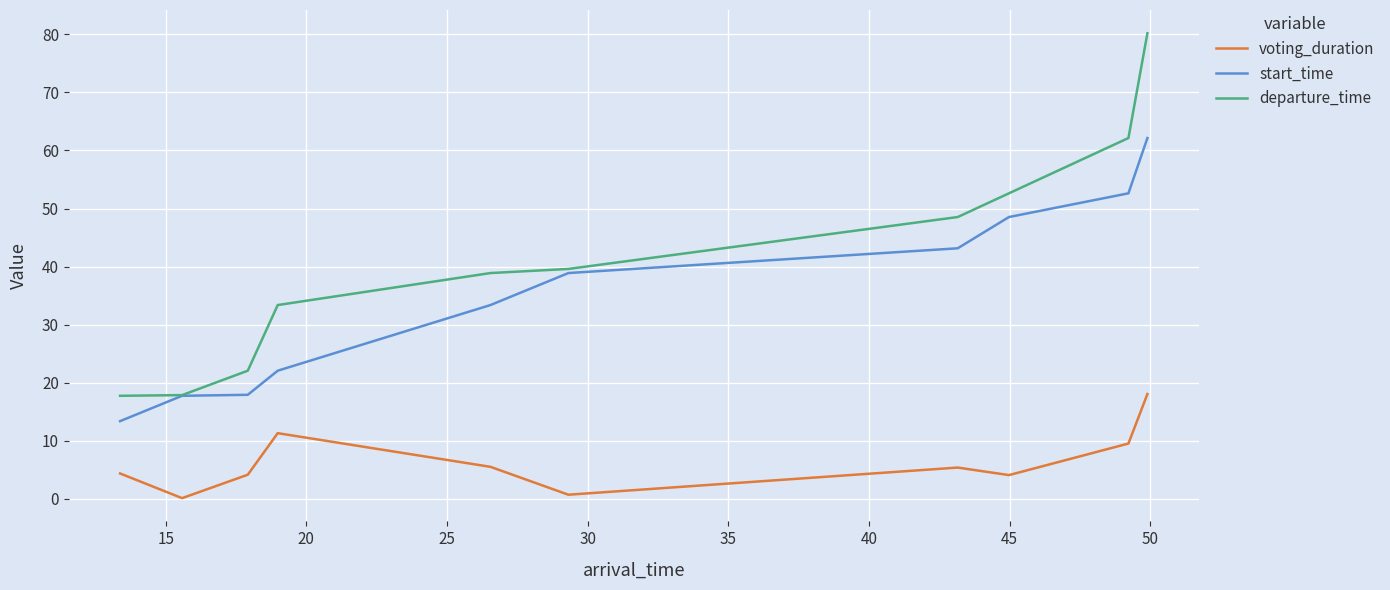

True or false: departure_time and voting_duration intersect in this chart.

False